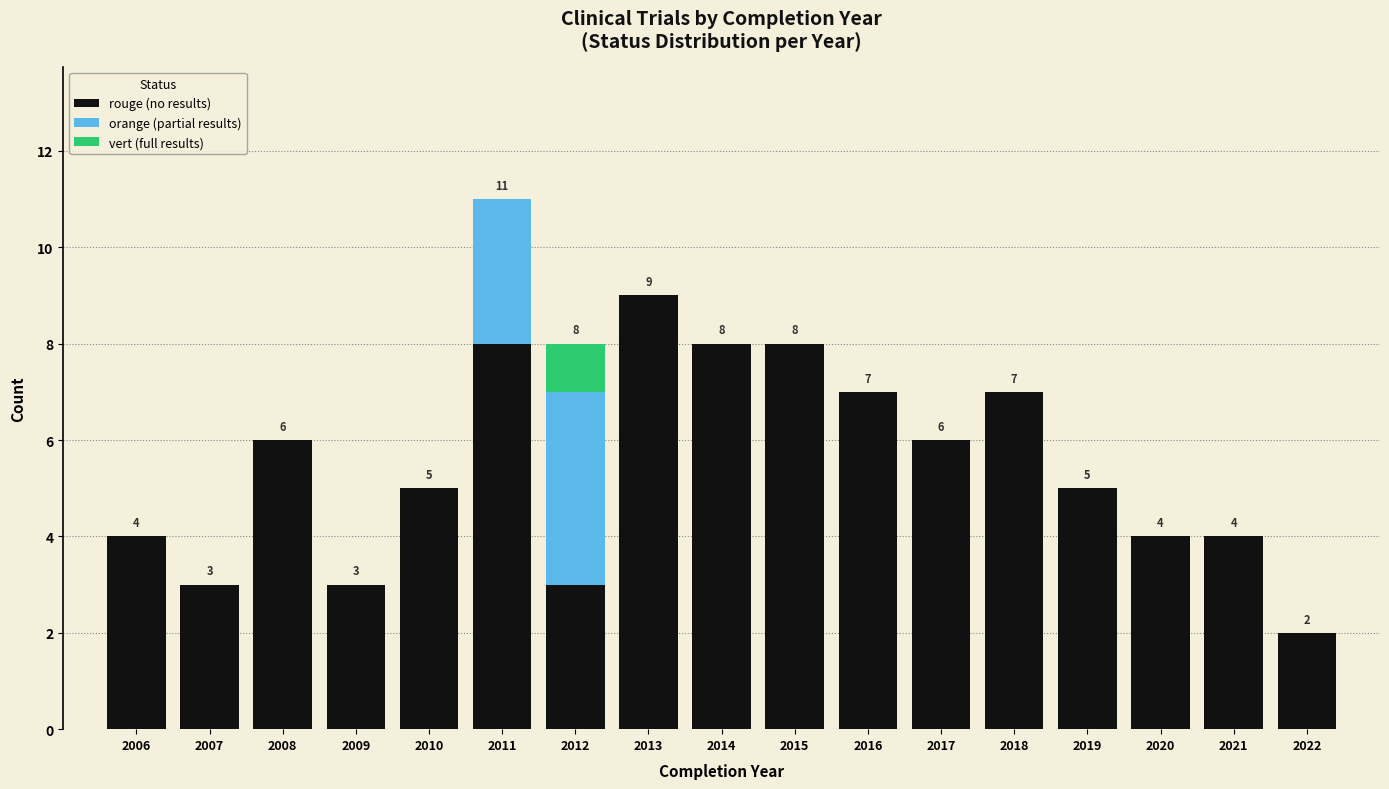

At which label does rouge (no results) reach its peak?

2013